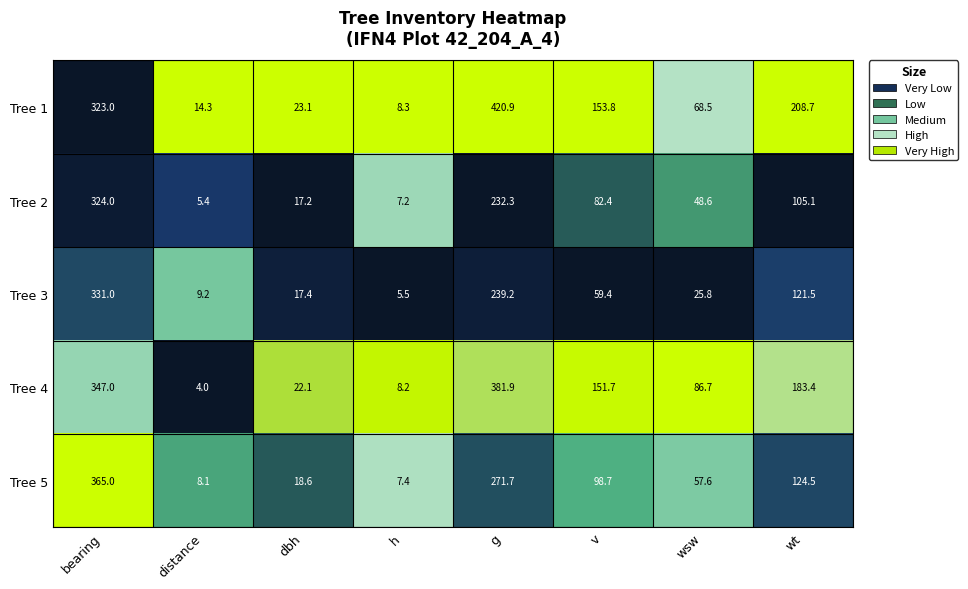

At which category is the sum across all series the highest?

bearing